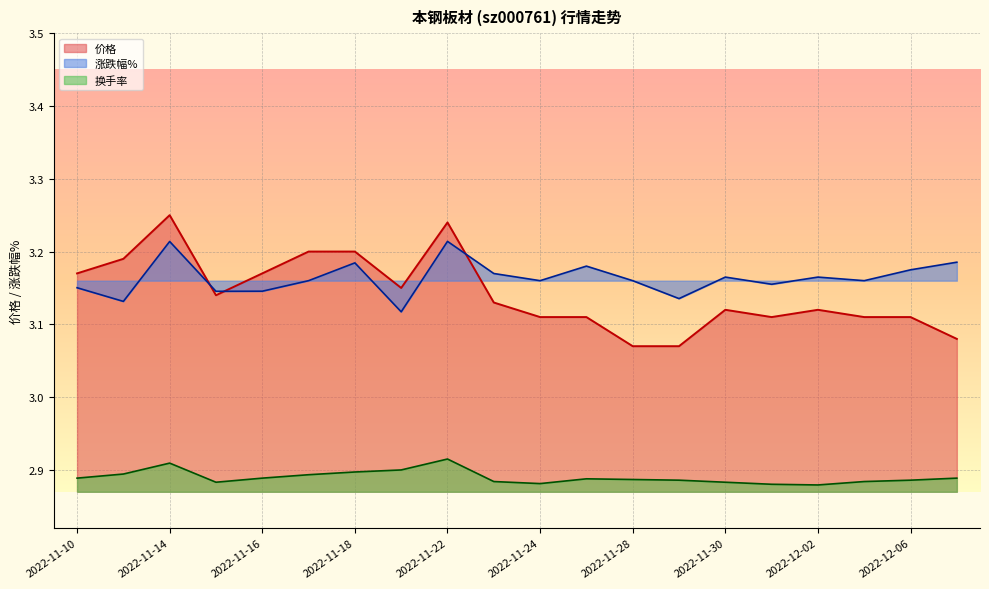

True or false: 换手率 and 涨跌幅% cross at least once.

False